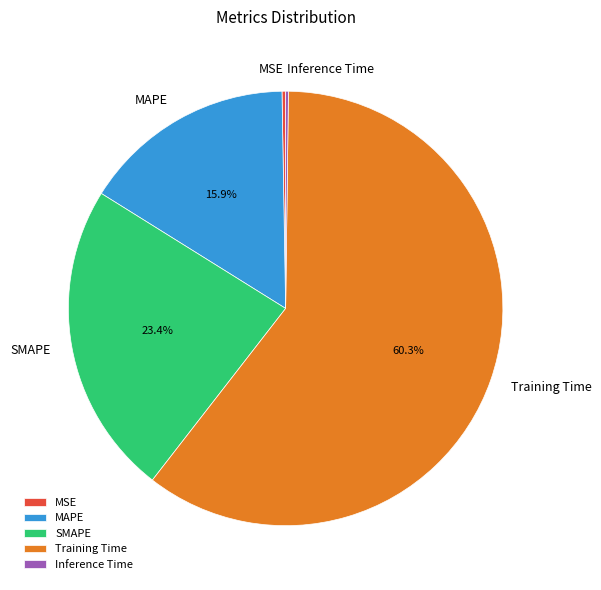

Approximately how many times larger is the value at MAPE compared to Training Time?

0.3